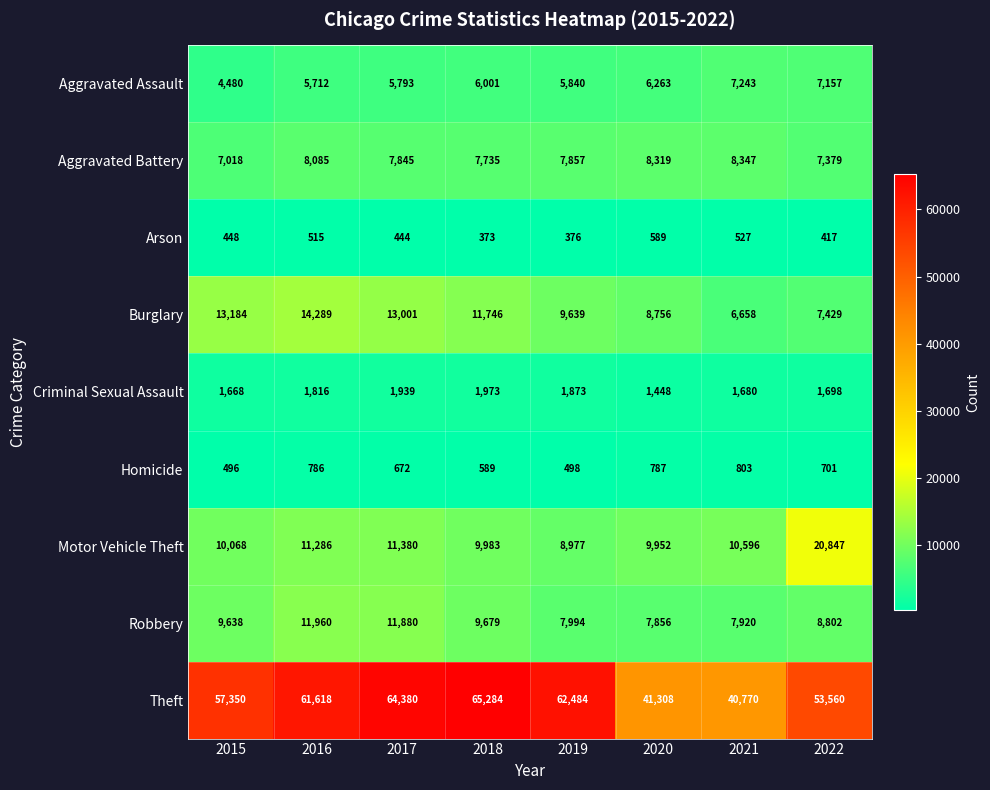

What is the difference between the second highest and second lowest values in the Aggravated Battery series?

940